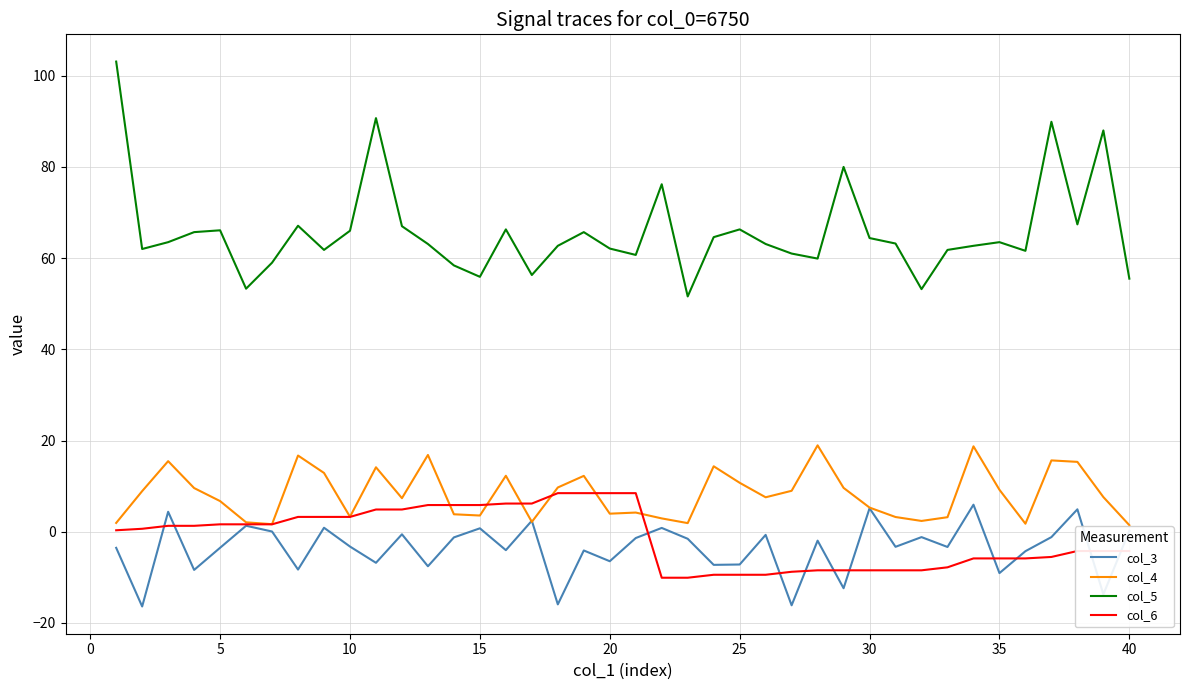

List the series in order of their peak value, highest first.

col_5, col_4, col_6, col_3